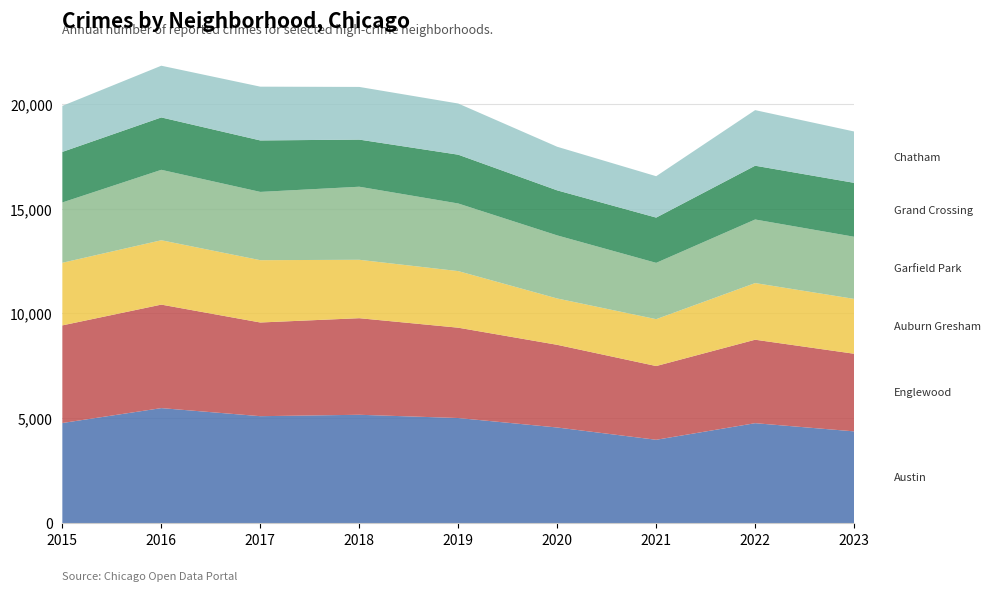

Reading left to right, what are all the values shown in this chart?

Austin: 2015=4770	2016=5481	2017=5096	2018=5163	2019=5008	2020=4556	2021=3970	2022=4762	2023=4371
Englewood: 2015=4658	2016=4938	2017=4470	2018=4608	2019=4310	2020=3945	2021=3518	2022=3982	2023=3704
Auburn Gresham: 2015=2987	2016=3071	2017=2973	2018=2787	2019=2700	2020=2211	2021=2237	2022=2703	2023=2617
Garfield Park: 2015=2877	2016=3360	2017=3257	2018=3485	2019=3226	2020=3009	2021=2686	2022=3033	2023=2964
Grand Crossing: 2015=2413	2016=2500	2017=2456	2018=2249	2019=2328	2020=2149	2021=2160	2022=2566	2023=2573
Chatham: 2015=2195	2016=2467	2017=2566	2018=2513	2019=2441	2020=2080	2021=1974	2022=2652	2023=2450